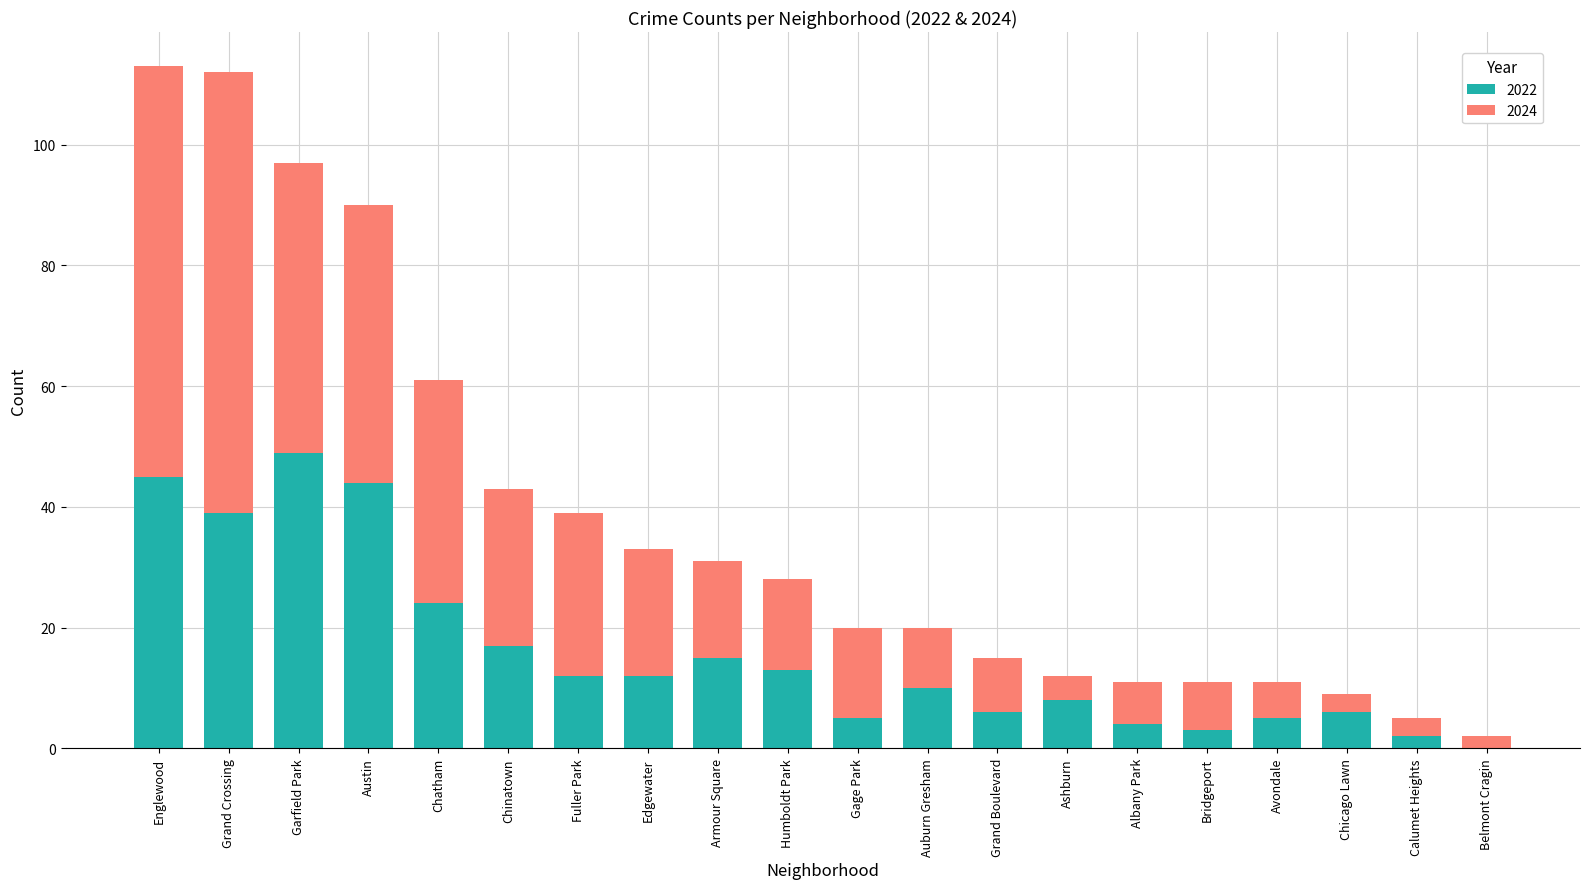

Read the 2022 value at Grand Crossing.

39